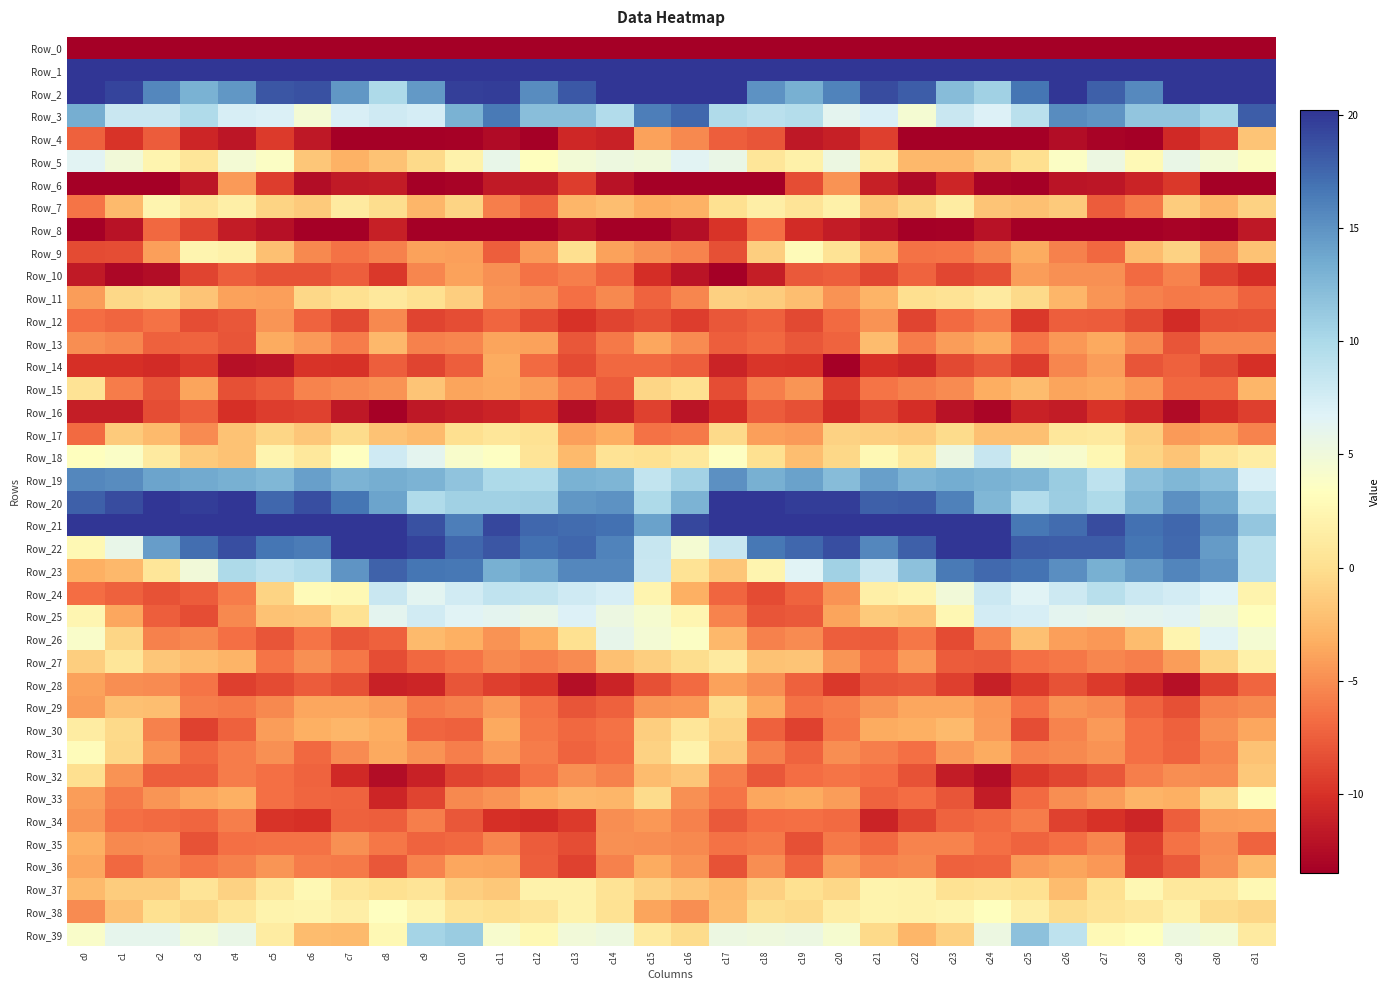

What is the total value across all series at c30?

-184.9